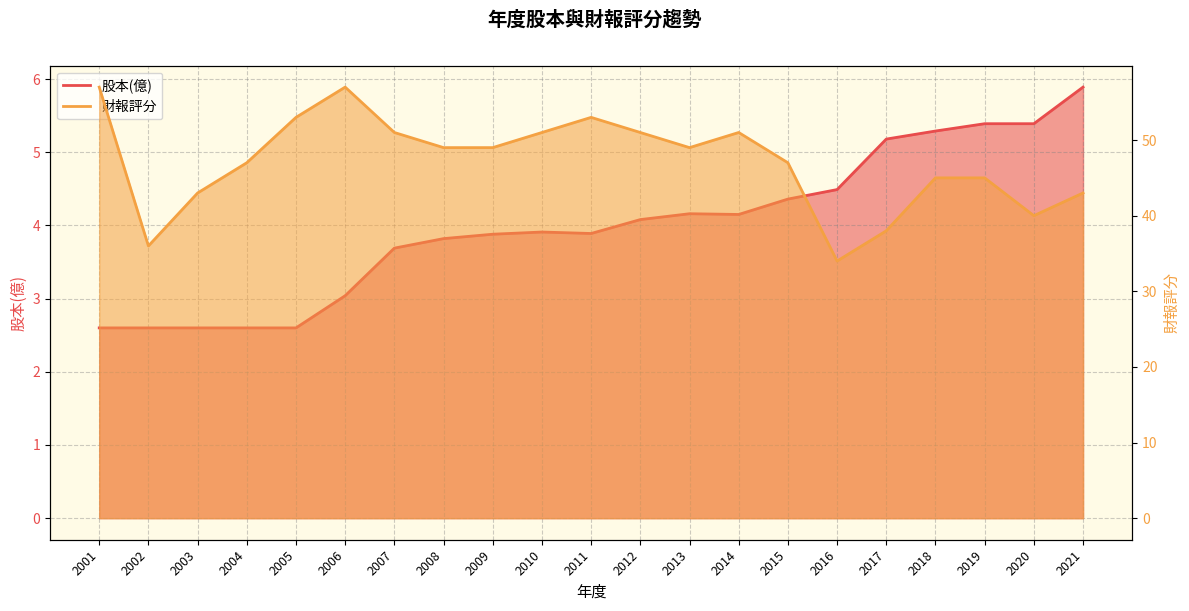

Rank the series by their maximum value, from highest to lowest.

財報評分, 股本(億)